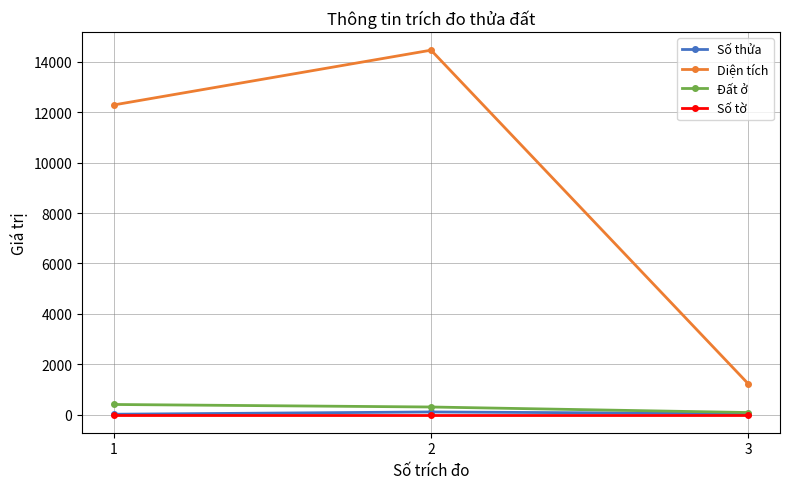

What is the total value across all series at 2?

14871.0